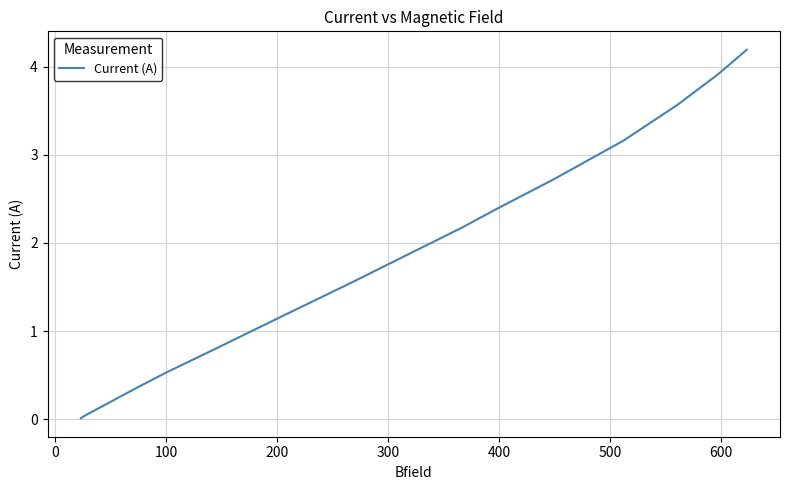

What is the maximum value shown in the chart?

4.2